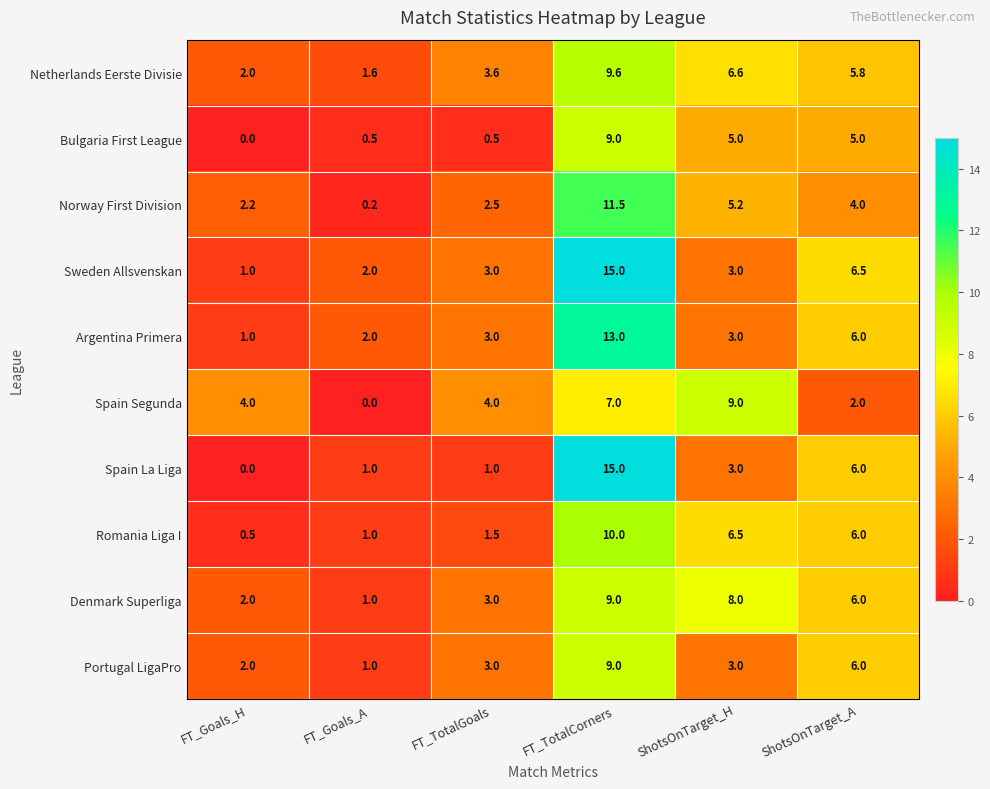

Where is Argentina Primera nearest to the value 7?

ShotsOnTarget_A